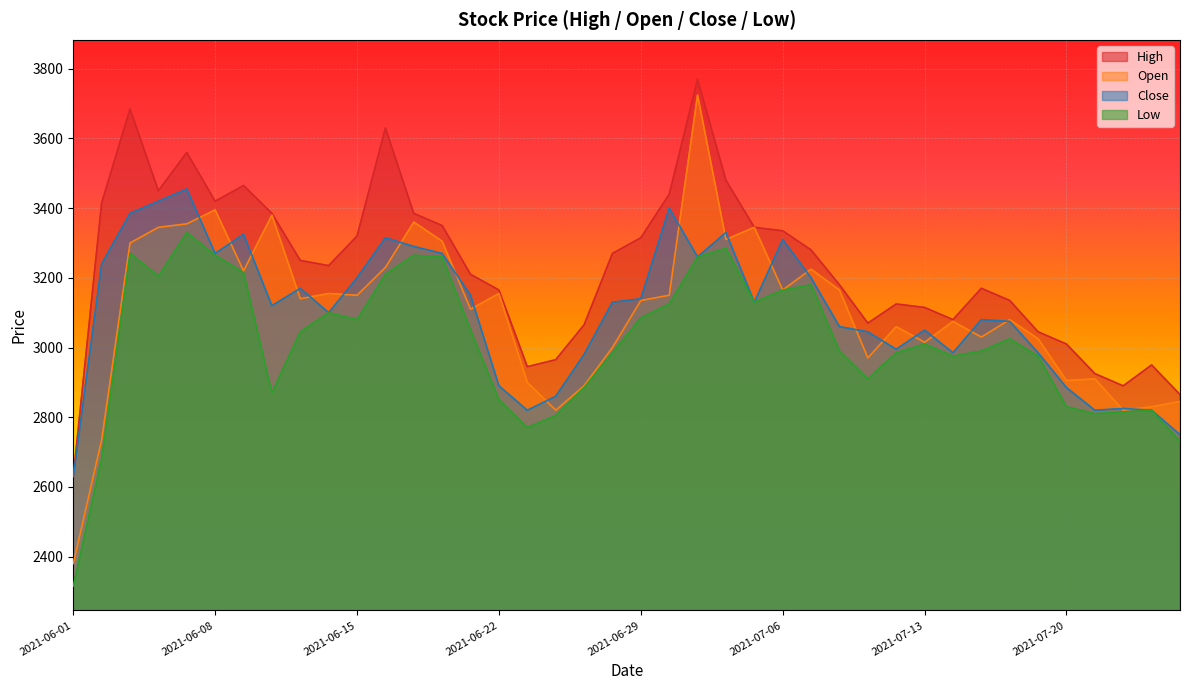

What value does the Open series have at 2021-07-15, to the nearest 50?

3050